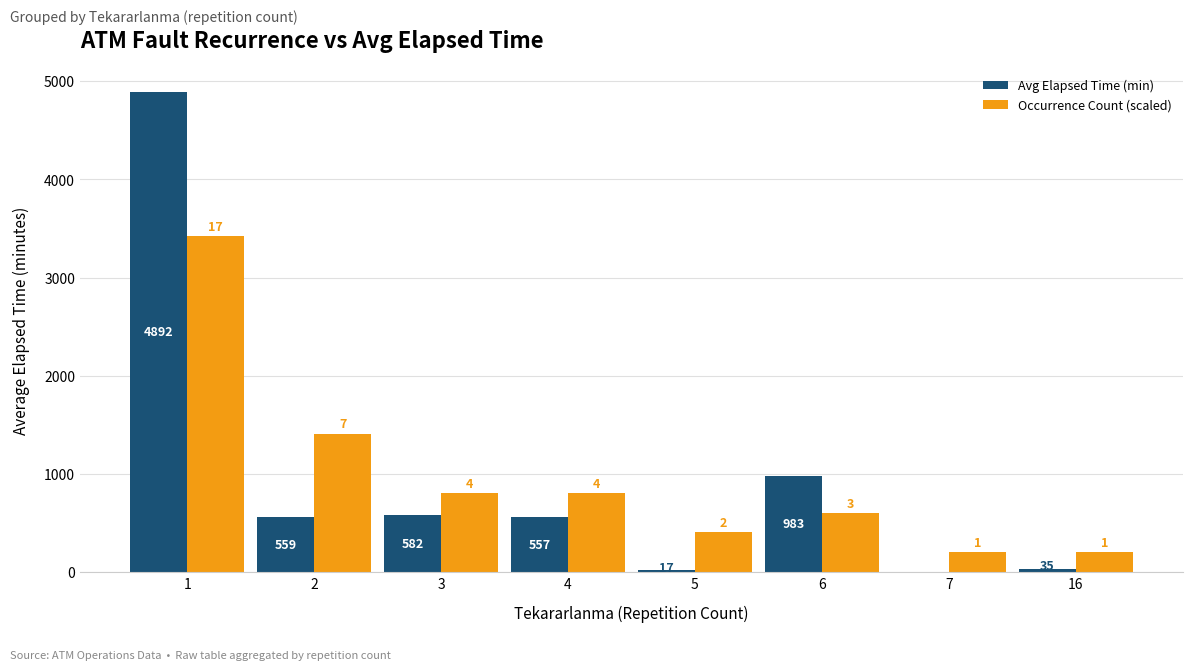

Is the value of Avg Elapsed Time (min) at 6 greater than the value of Occurrence Count (scaled) at 1?

No